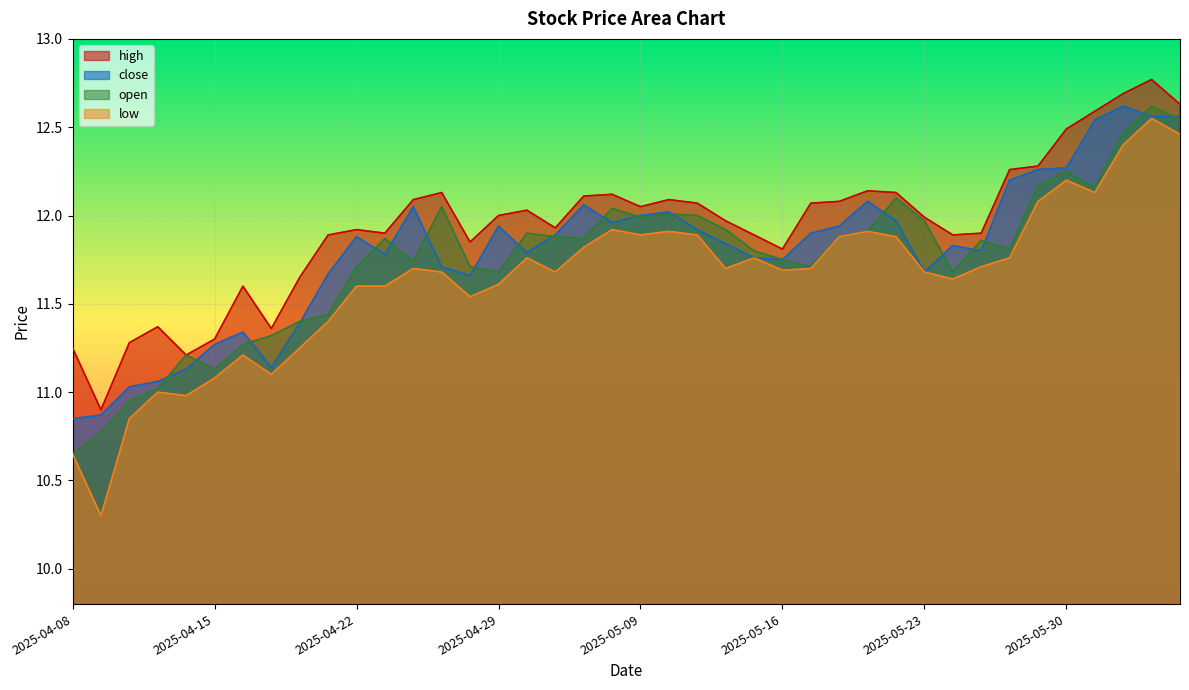

Rank the series by their maximum value, from lowest to highest.

low, close, open, high